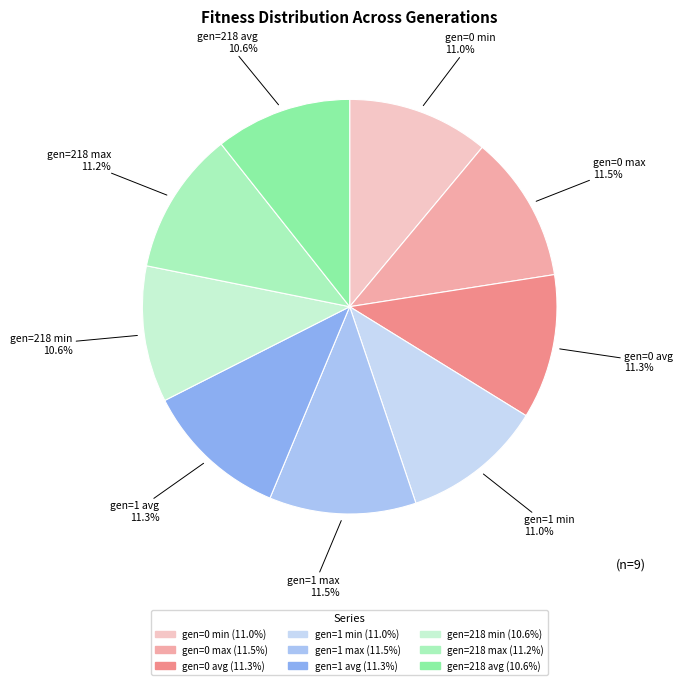

How much of the chart is everything except gen=218 min?

89.4%